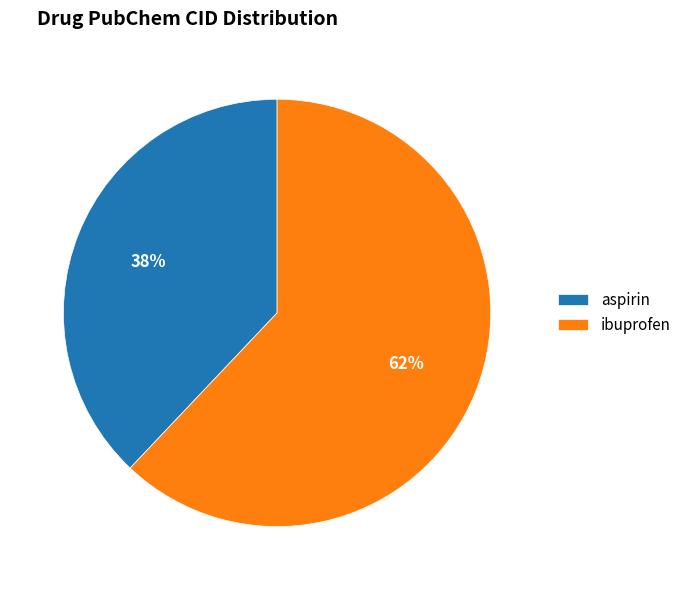

To the nearest percent, what percentage of the pie is ibuprofen?

62%